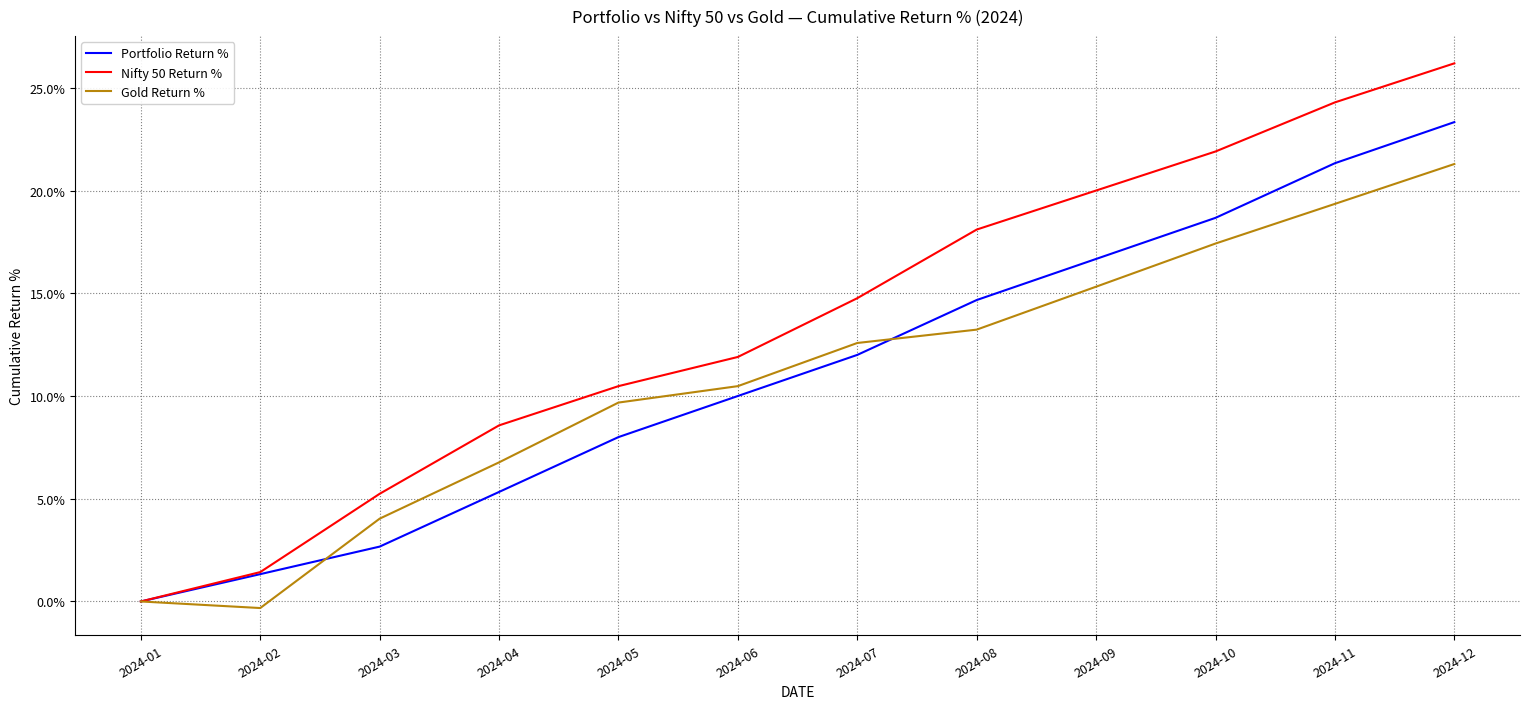

True or false: Portfolio Return % and Nifty 50 Return % cross at least once.

False